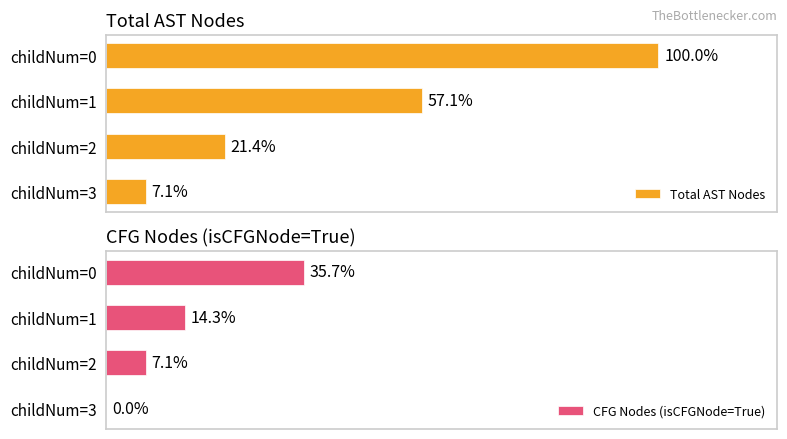

Which series has the widest spread of values?

Total AST Nodes